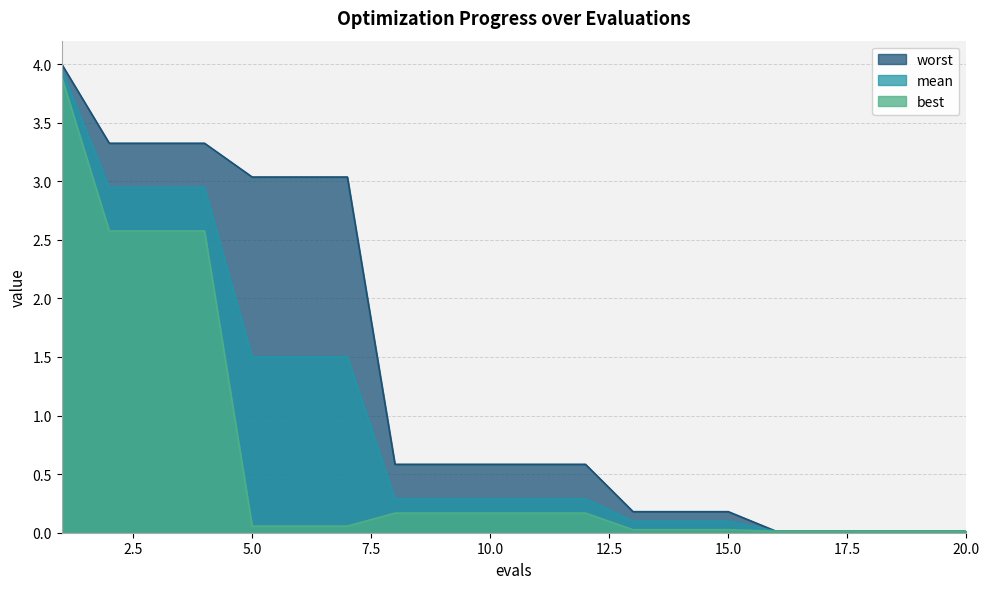

The best series shows 0.0 at 15. True or false?

True